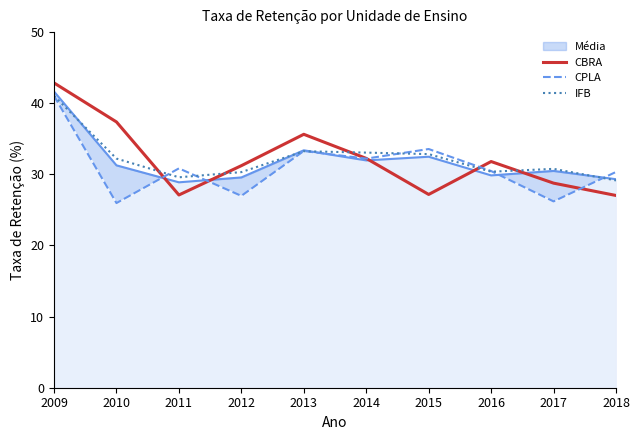

Where is CBRA nearest to the value 34?

2013